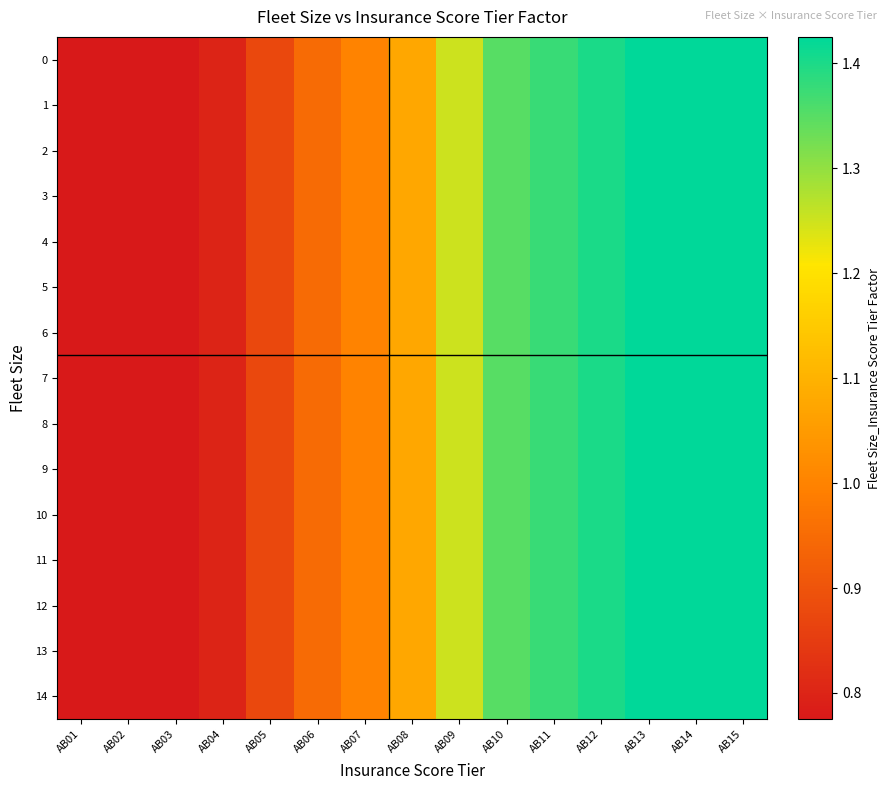

What is the smallest value displayed?

0.8